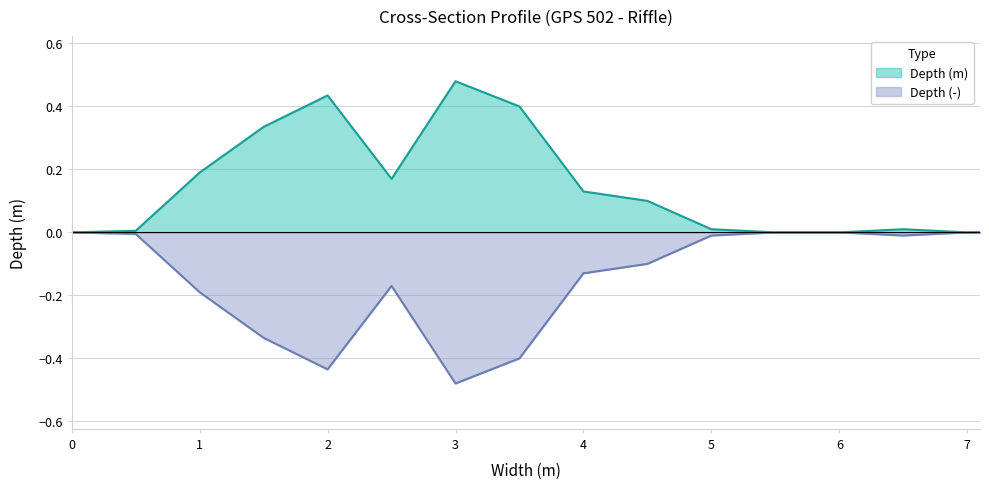

Reading left to right, transcribe all the data shown in this chart.

Depth (m): 0=0.0	0.5=0.0	1=0.2	1.5=0.3	2=0.4	2.5=0.2	3=0.5	3.5=0.4	4=0.1	4.5=0.1	5=0.0	5.5=0.0	6=0.0	6.5=0.0	7=0.0	7.1=0.0
Depth (-): 0=0.0	0.5=-0.0	1=-0.2	1.5=-0.3	2=-0.4	2.5=-0.2	3=-0.5	3.5=-0.4	4=-0.1	4.5=-0.1	5=-0.0	5.5=0.0	6=0.0	6.5=-0.0	7=0.0	7.1=0.0